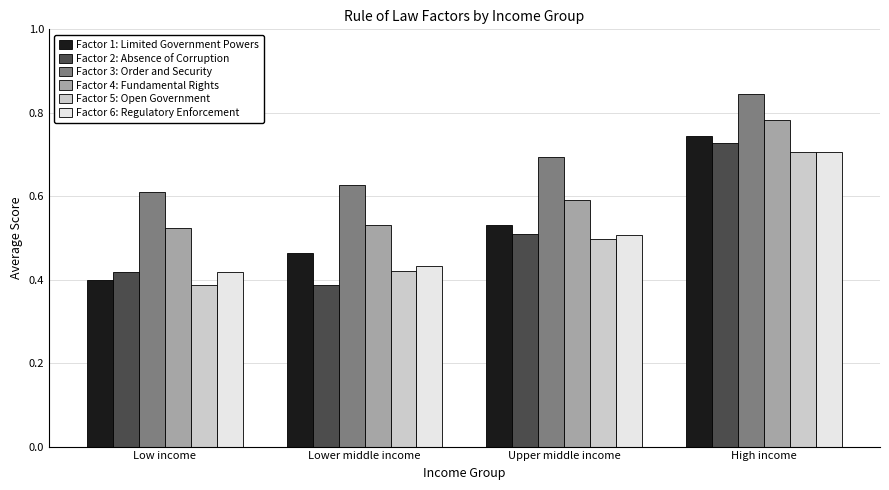

At which label is Factor 1: Limited Government Powers closest to 0?

Low income